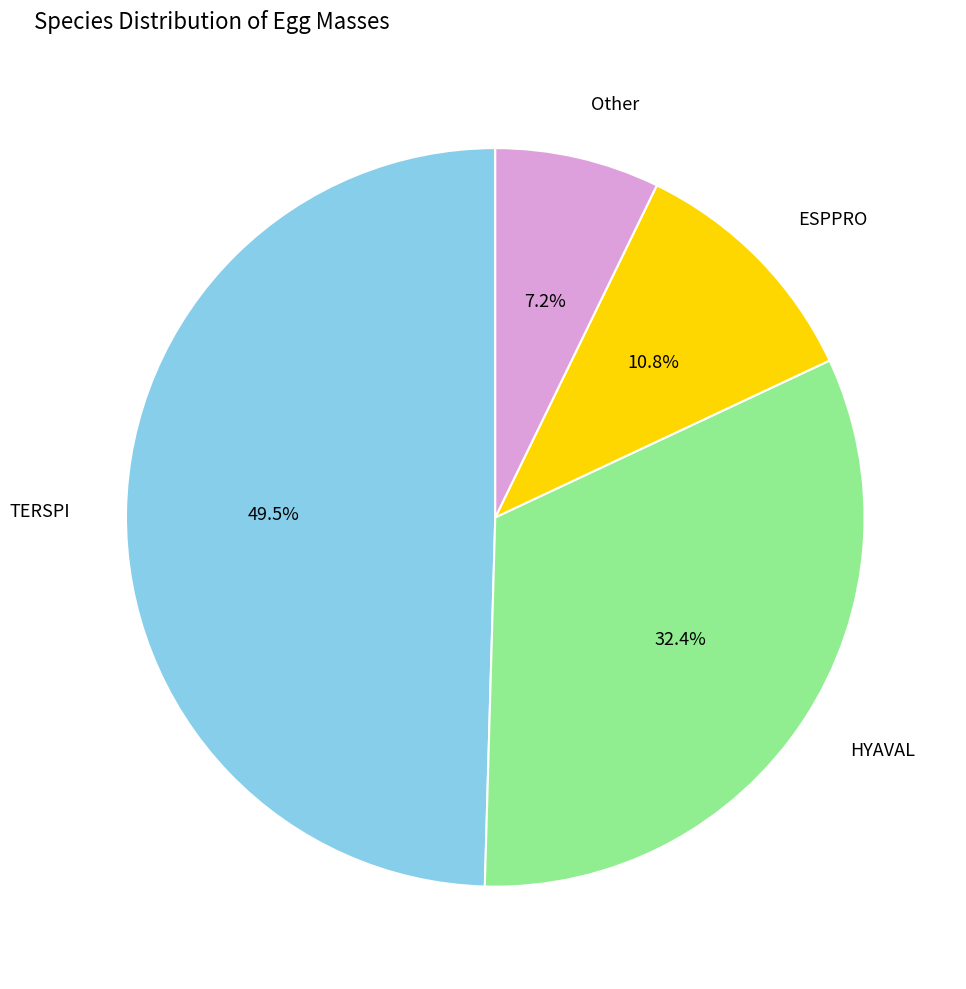

The Other slice represents 7% of the pie. True or false?

True